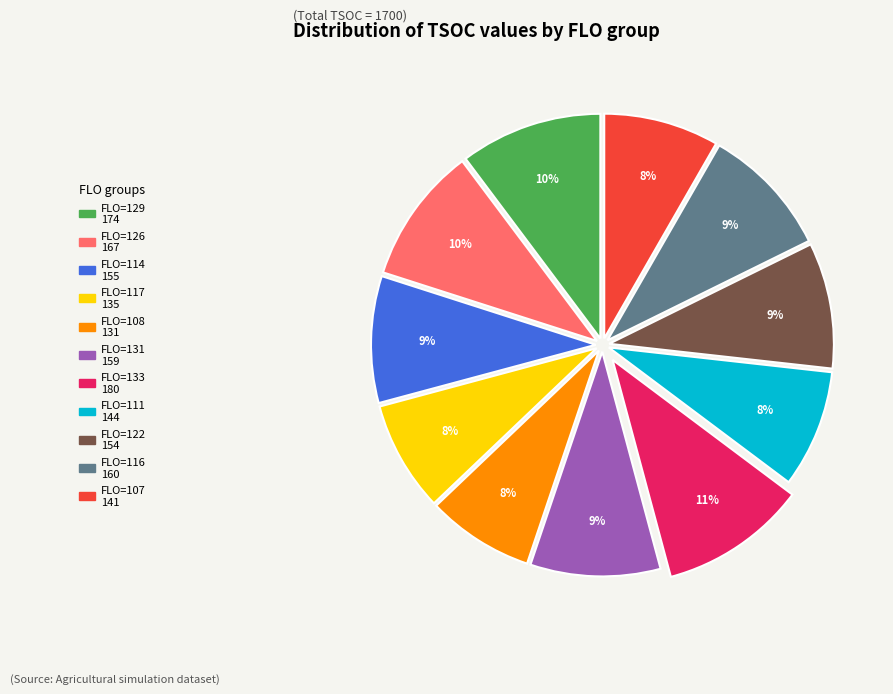

Is there any slice that represents more than half of the pie?

No